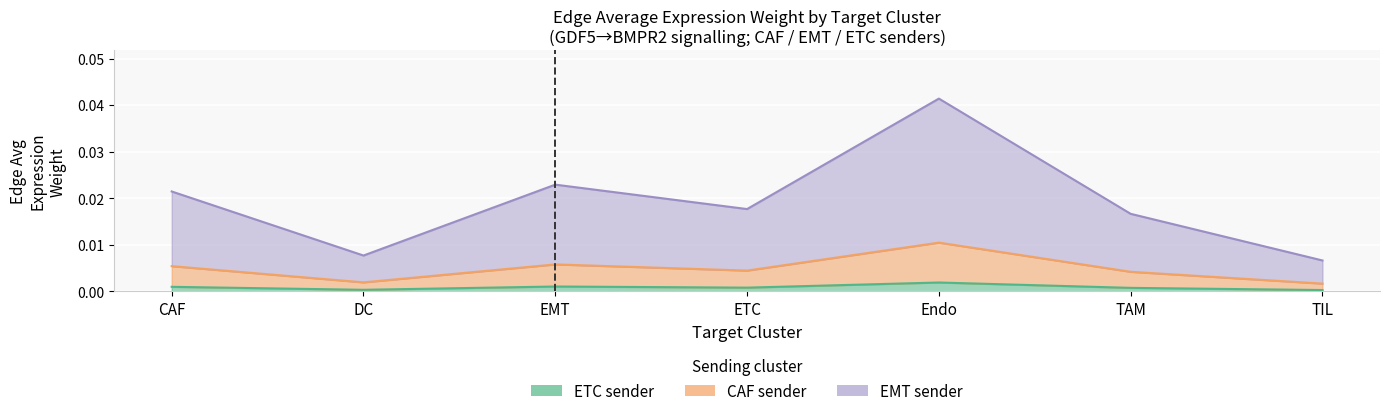

Is the value of Edge average expression weight (EMT sender) at TIL greater than the value of Edge average expression weight (CAF sender) at DC?

No